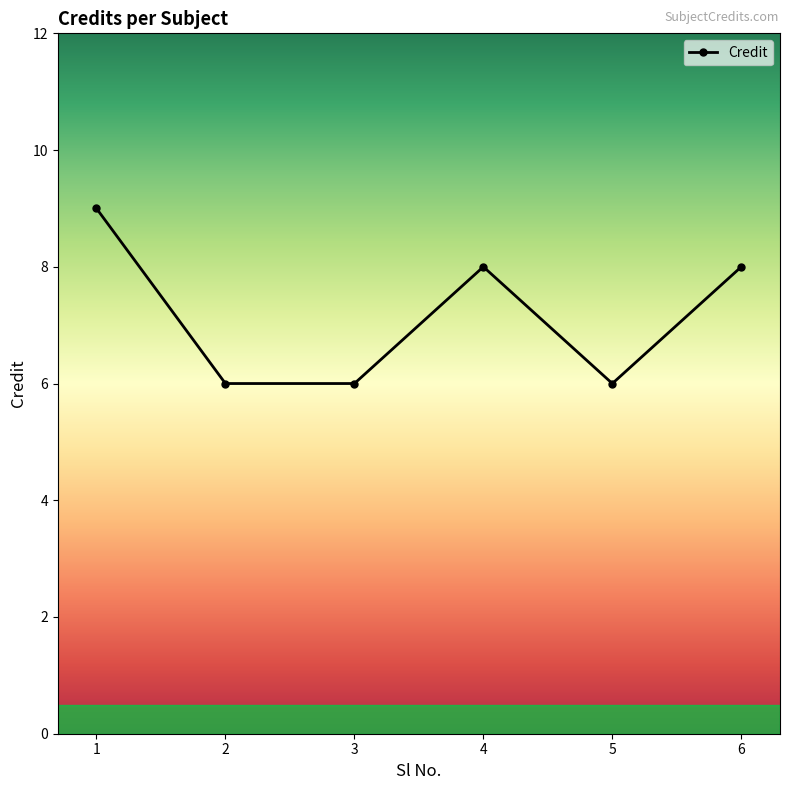

What is the approximate value at 2?

6